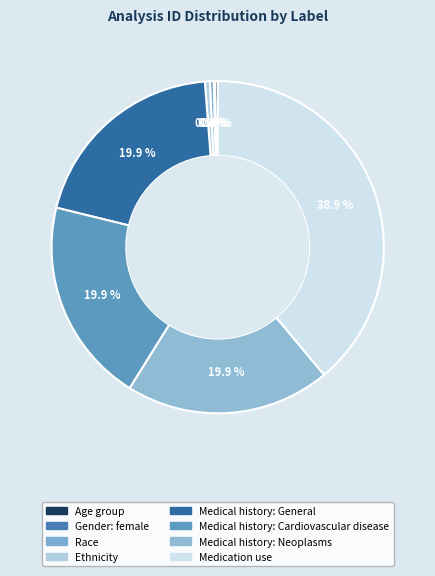

How many slices are in this pie chart?

8